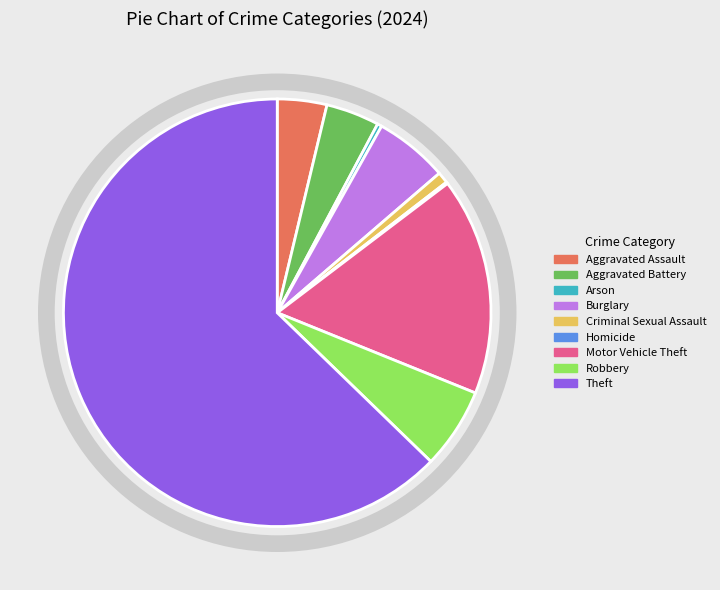

Combined, do Theft and Robbery account for over 50%?

Yes